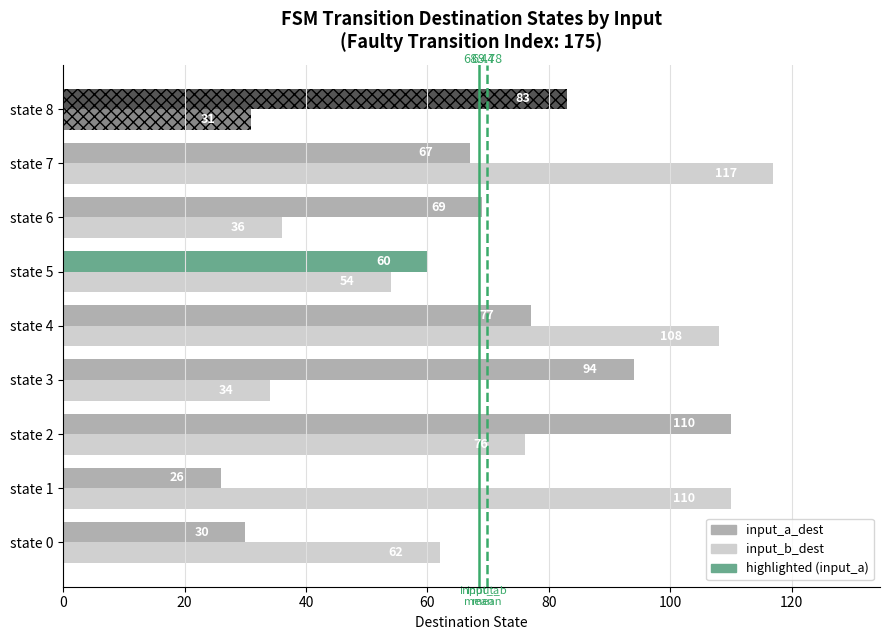

Between state 4 and state 6, which is larger?

state 4